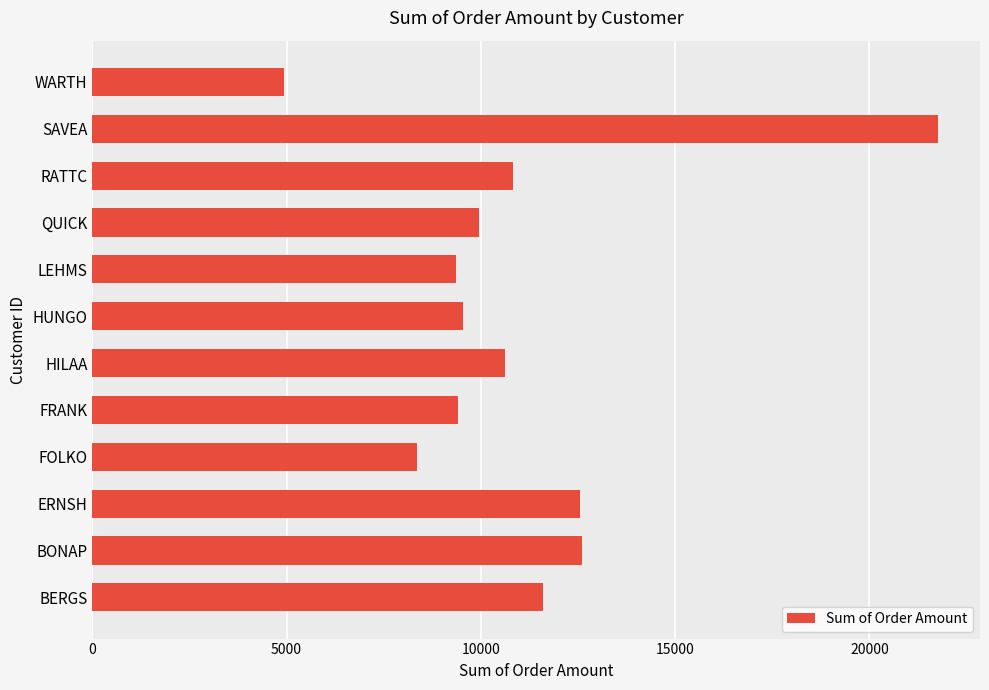

Which category has the lowest value across all series?

WARTH